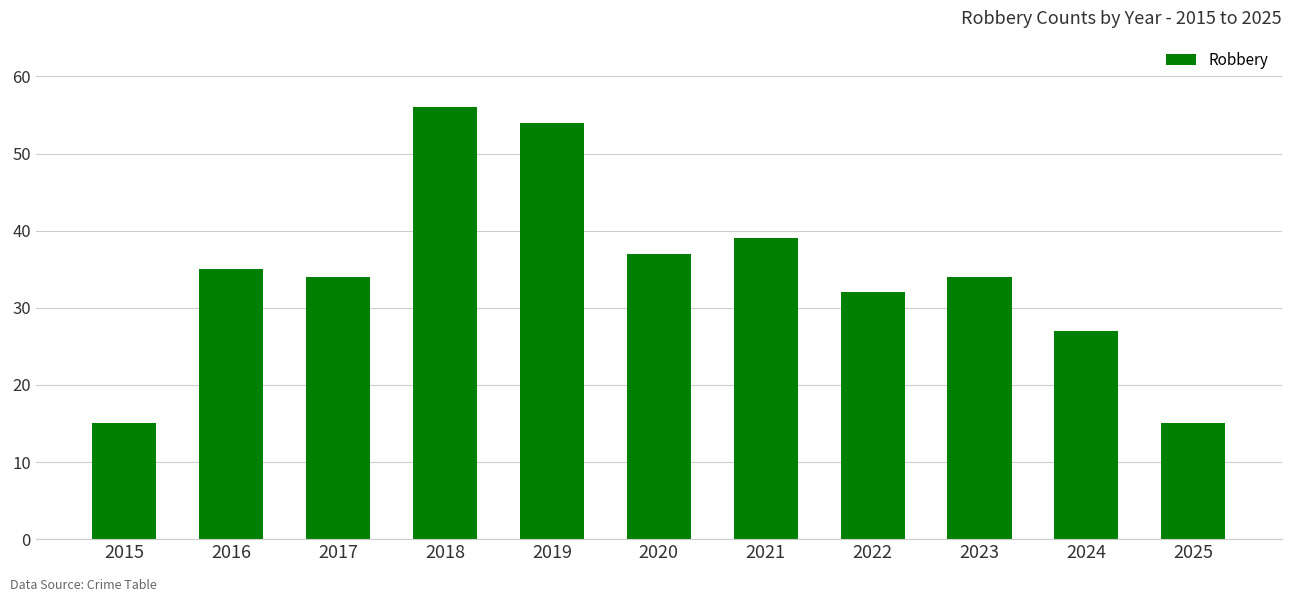

Which label corresponds to the largest value in the chart?

2018